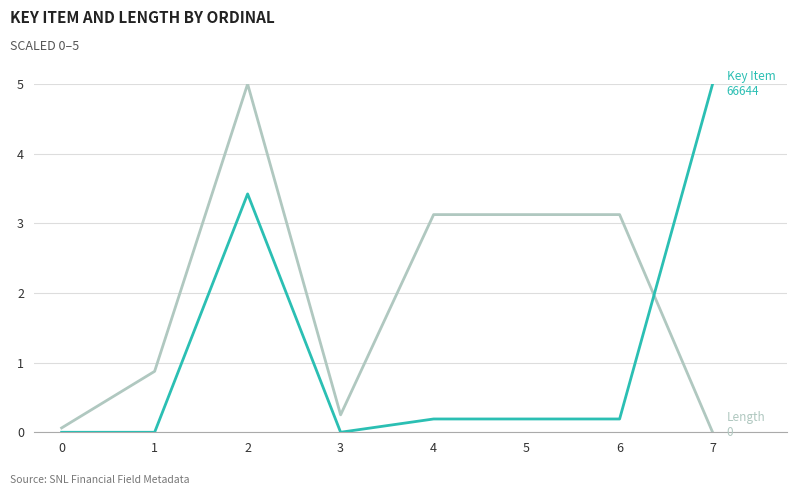

What is the total value across all series at 6?

3.3